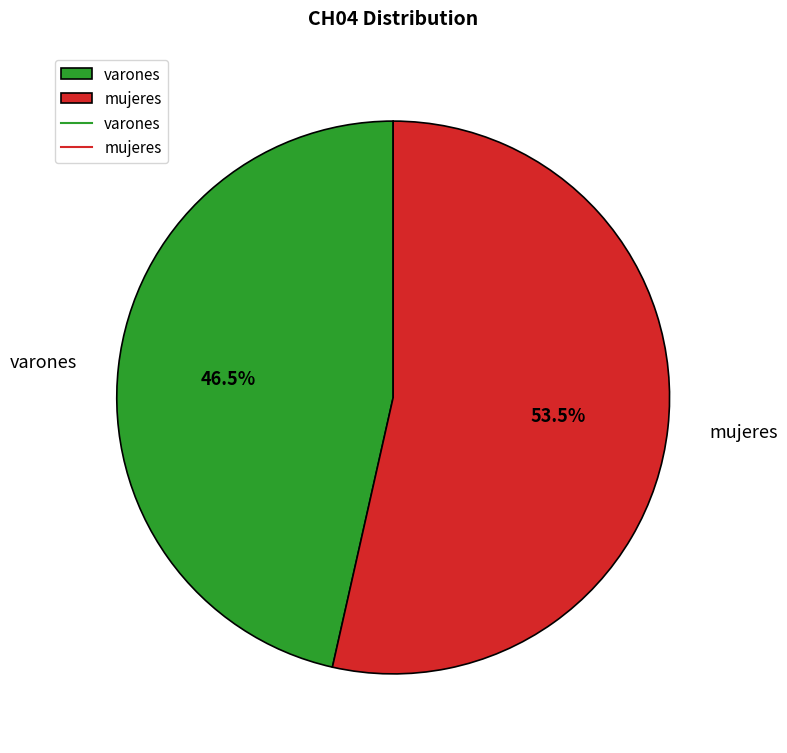

How many segments does this pie chart have?

2